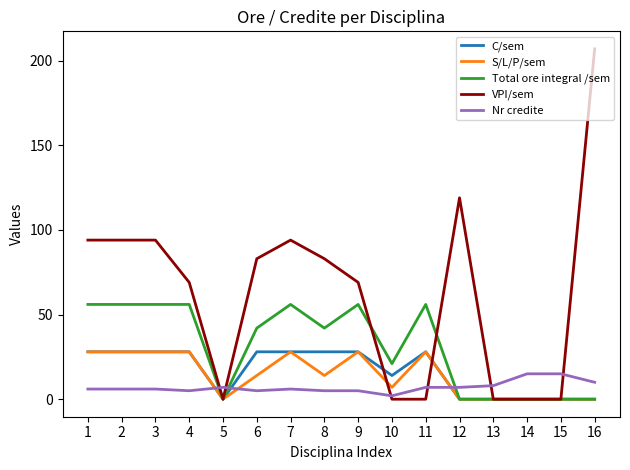

Which category has the highest value across all series?

16